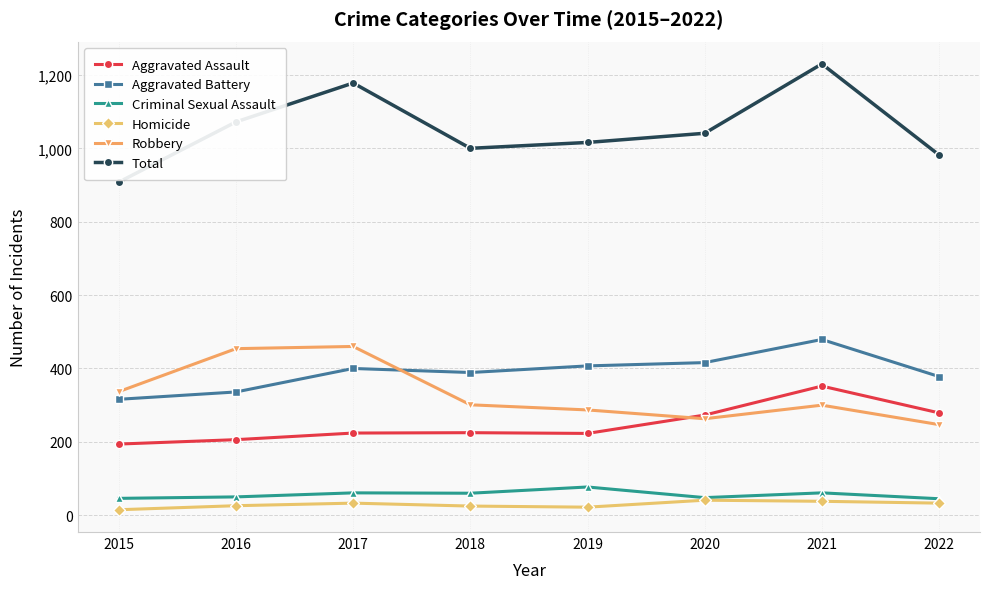

What is the value of the Total point at the 6th from the left?

1041